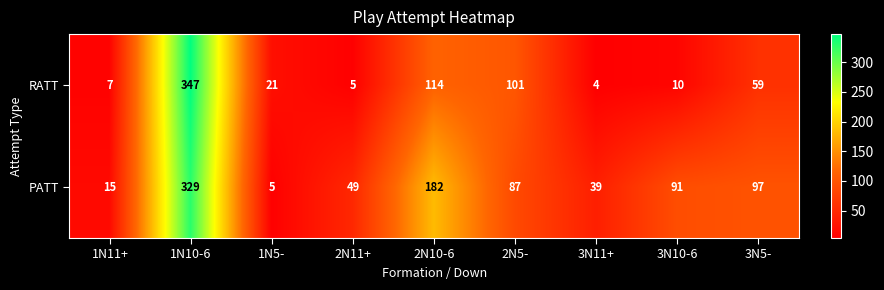

Reading left to right, what are all the values shown in this chart?

RATT: 7	347	21	5	114	101	4	10	59
PATT: 15	329	5	49	182	87	39	91	97